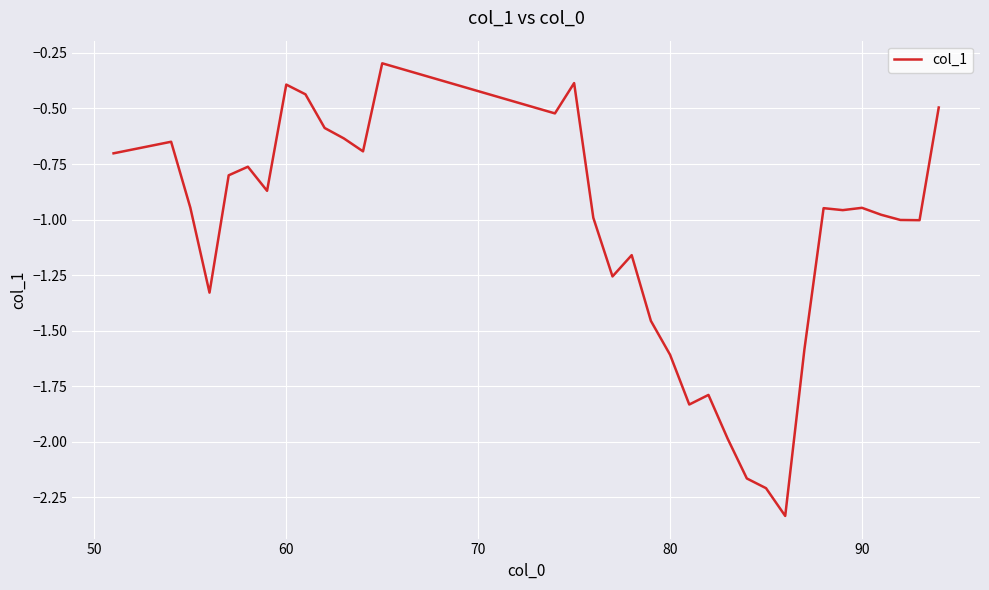

What is the average value?

-1.1